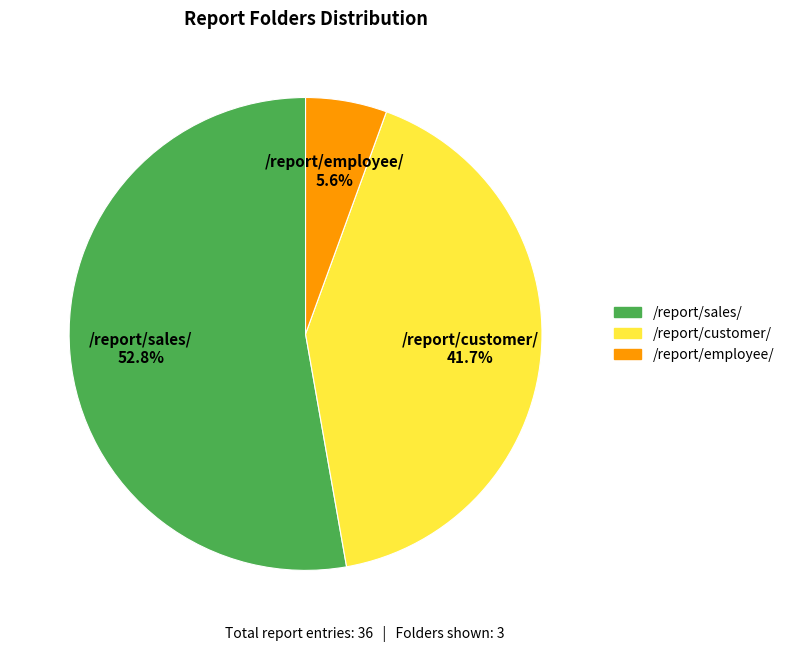

Count the number of slices in the pie.

3